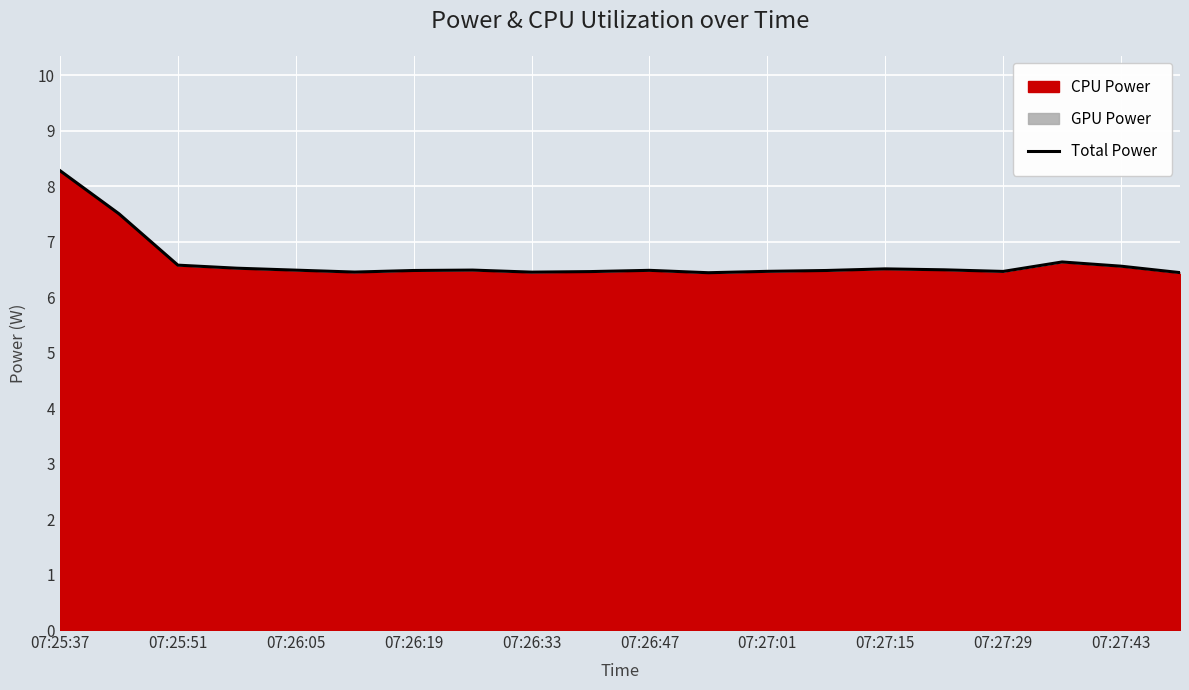

Which label corresponds to the largest value in the chart?

07:25:37